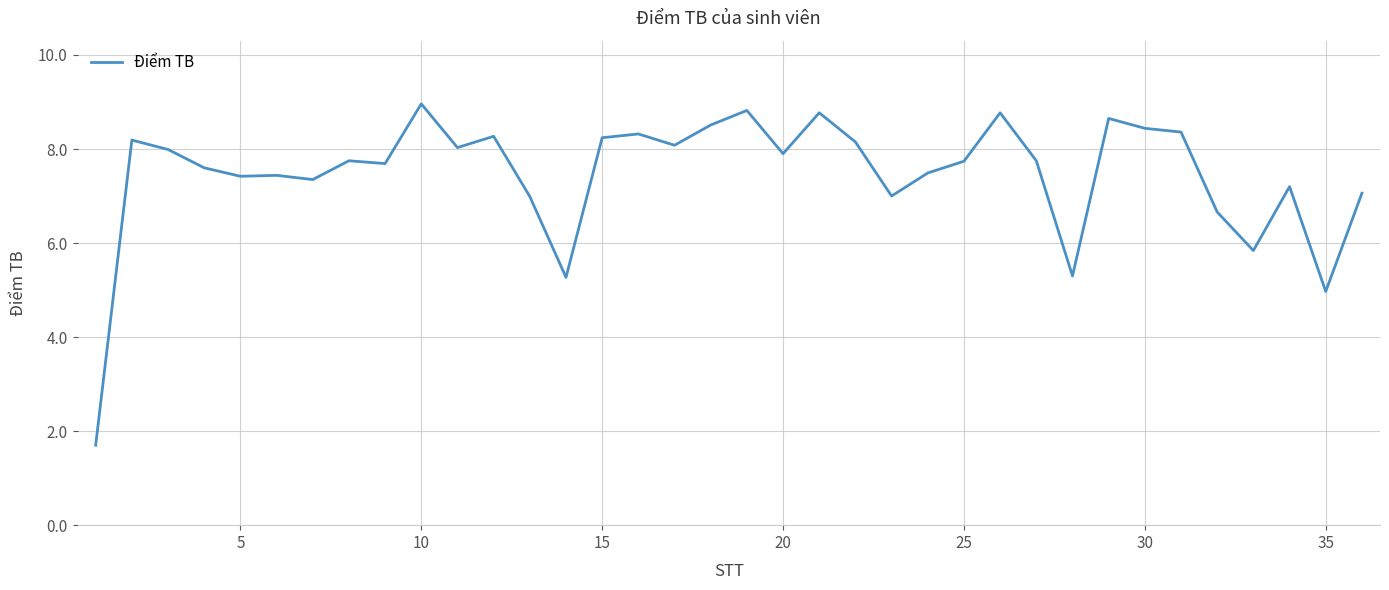

What is the greatest value displayed?

9.0